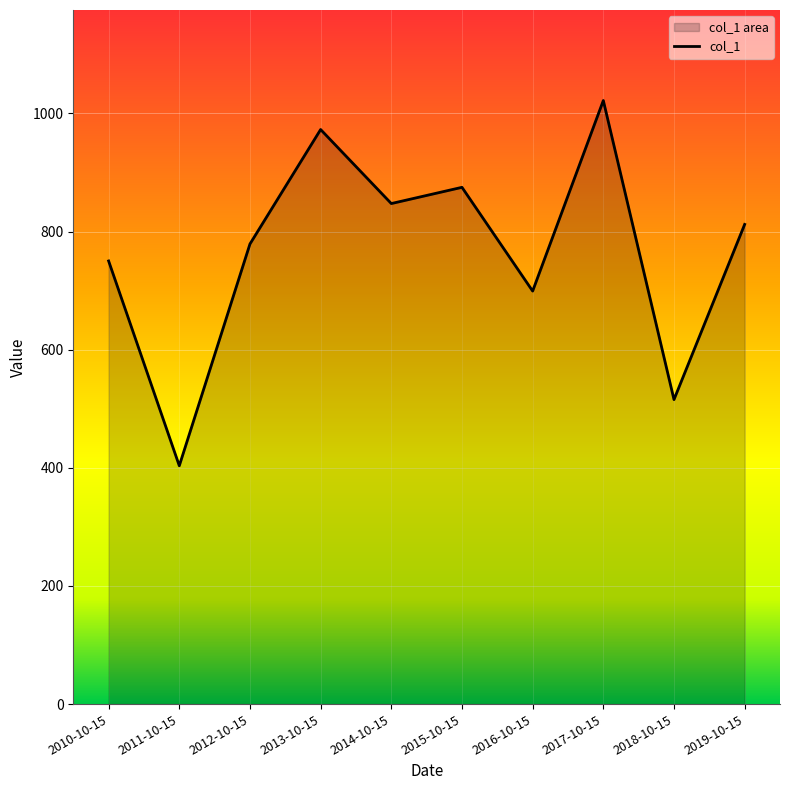

The value at 2012-10-15 is 778.9. True or false?

True